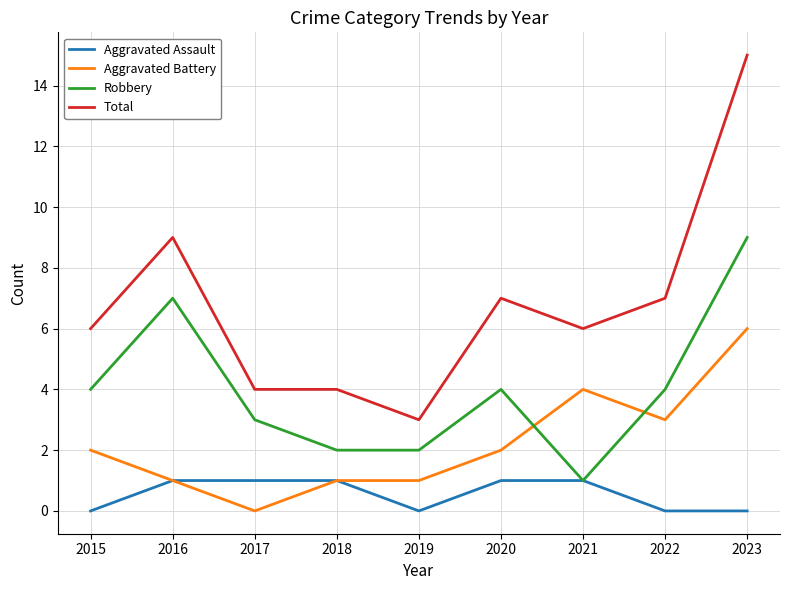

What is the difference between the highest and lowest values at 2023?

15